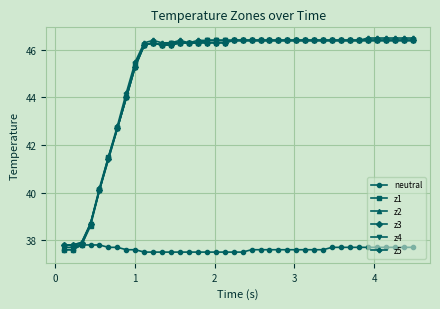

What is the value of the z3 point at the 6th from the left?

41.4